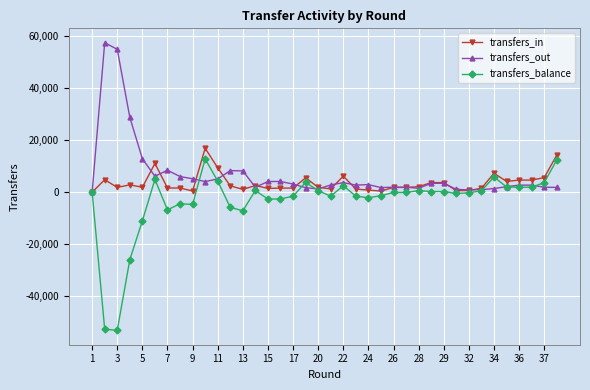

Which series has the widest spread of values?

transfers_balance